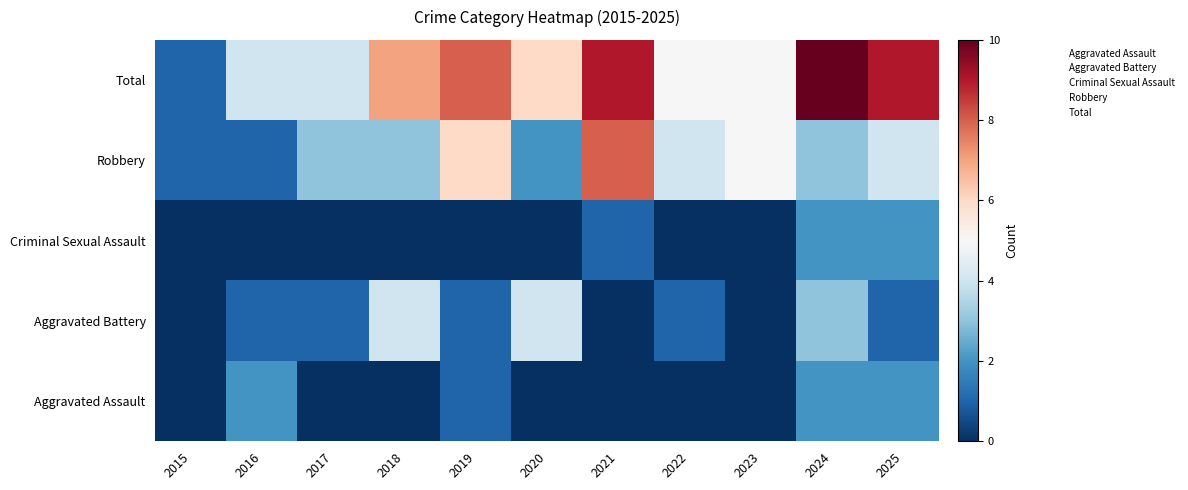

Reading right to left, extract all data points from this chart.

Aggravated Assault: 2025=2	2024=2	2023=0	2022=0	2021=0	2020=0	2019=1	2018=0	2017=0	2016=2	2015=0
Aggravated Battery: 2025=1	2024=3	2023=0	2022=1	2021=0	2020=4	2019=1	2018=4	2017=1	2016=1	2015=0
Criminal Sexual Assault: 2025=2	2024=2	2023=0	2022=0	2021=1	2020=0	2019=0	2018=0	2017=0	2016=0	2015=0
Robbery: 2025=4	2024=3	2023=5	2022=4	2021=8	2020=2	2019=6	2018=3	2017=3	2016=1	2015=1
Total: 2025=9	2024=10	2023=5	2022=5	2021=9	2020=6	2019=8	2018=7	2017=4	2016=4	2015=1